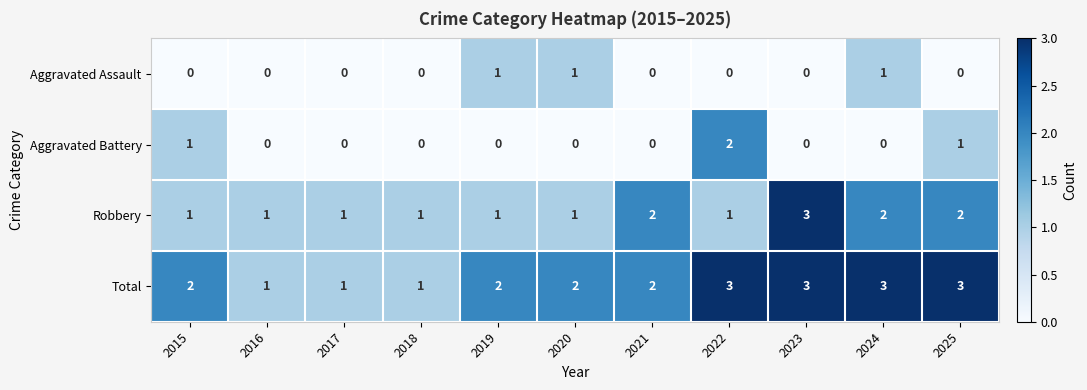

What is the highest value of the Robbery series?

3